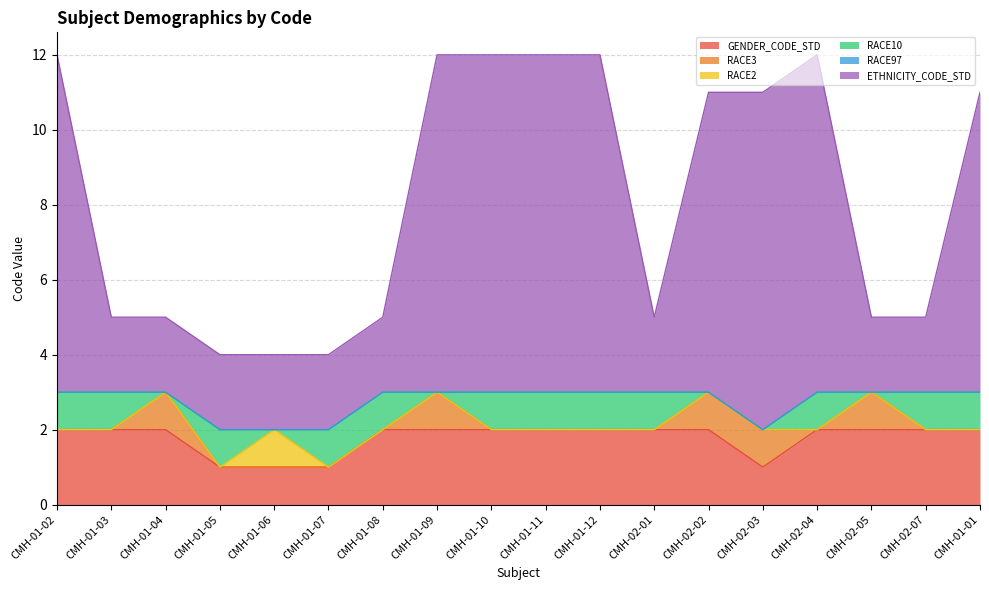

Is it true that RACE97 equals 0 at CMH-01-02?

True